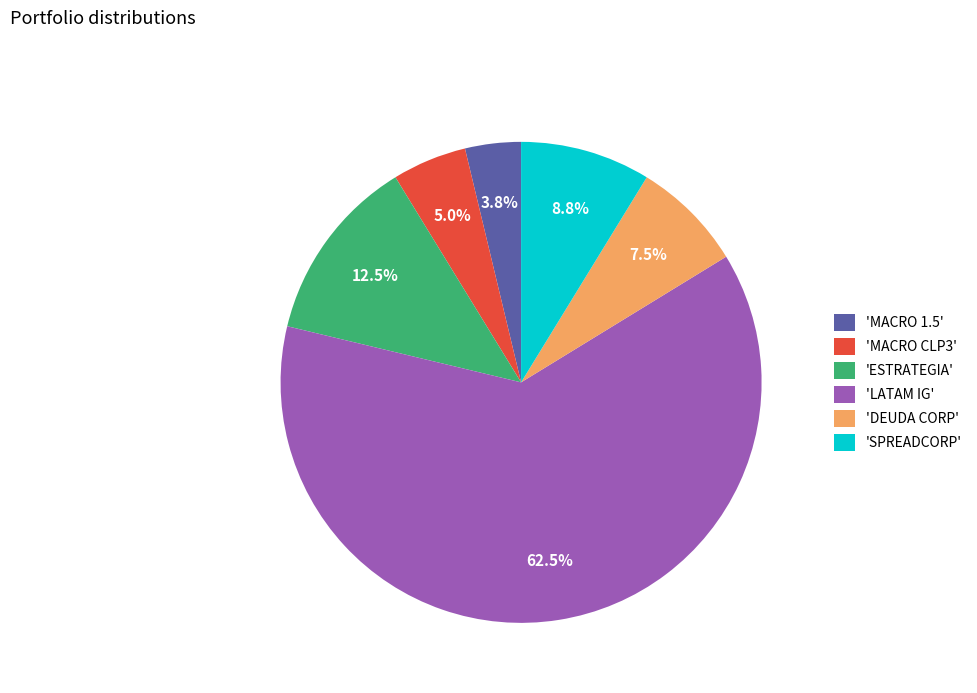

What is the total percentage of 'MACRO CLP3' and 'SPREADCORP'?

13.8%